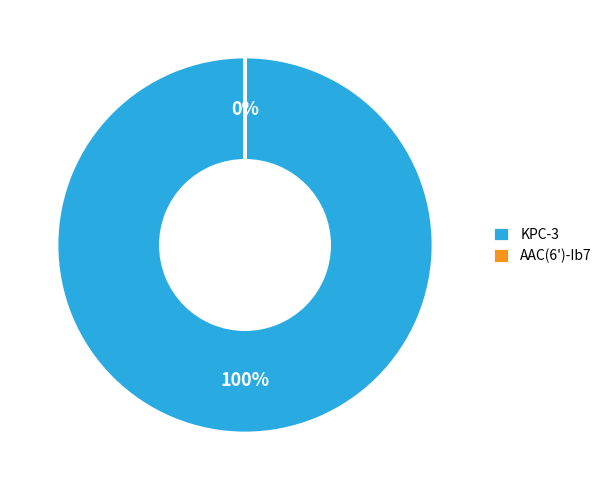

Which category has the biggest portion of the pie?

KPC-3